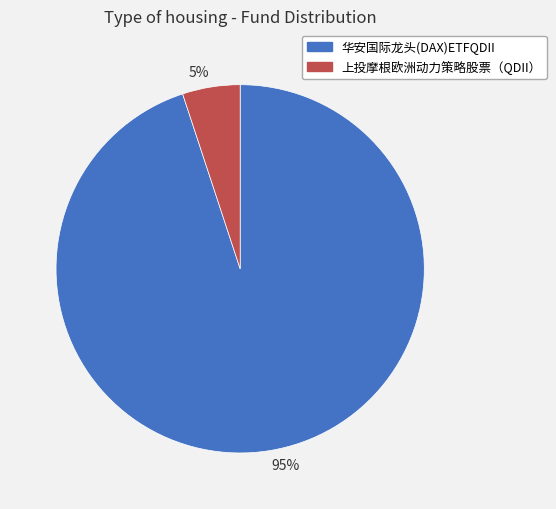

What is the smallest slice in the pie chart?

5%